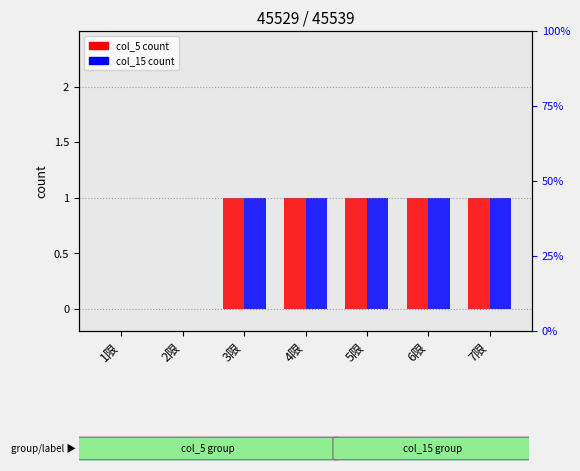

What is the sum of all col_5 (count) values?

5